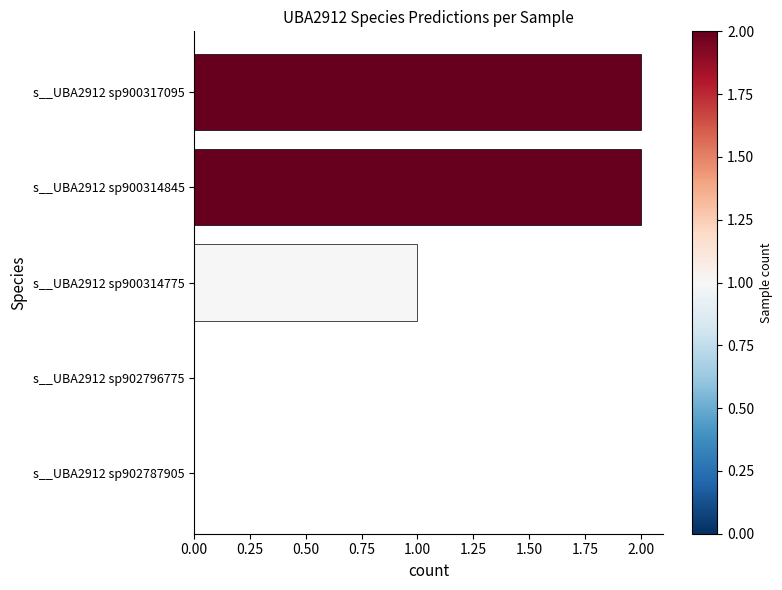

The chart shows a value of 0 at s__UBA2912 sp902787905. True or false?

True